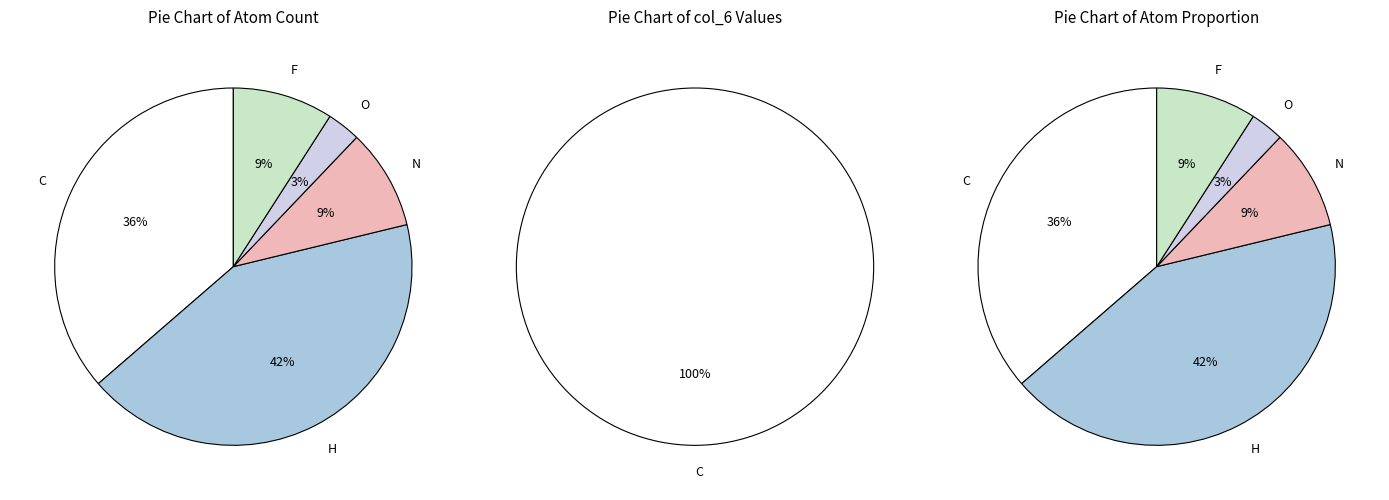

Which slice represents more than half of the pie?

C